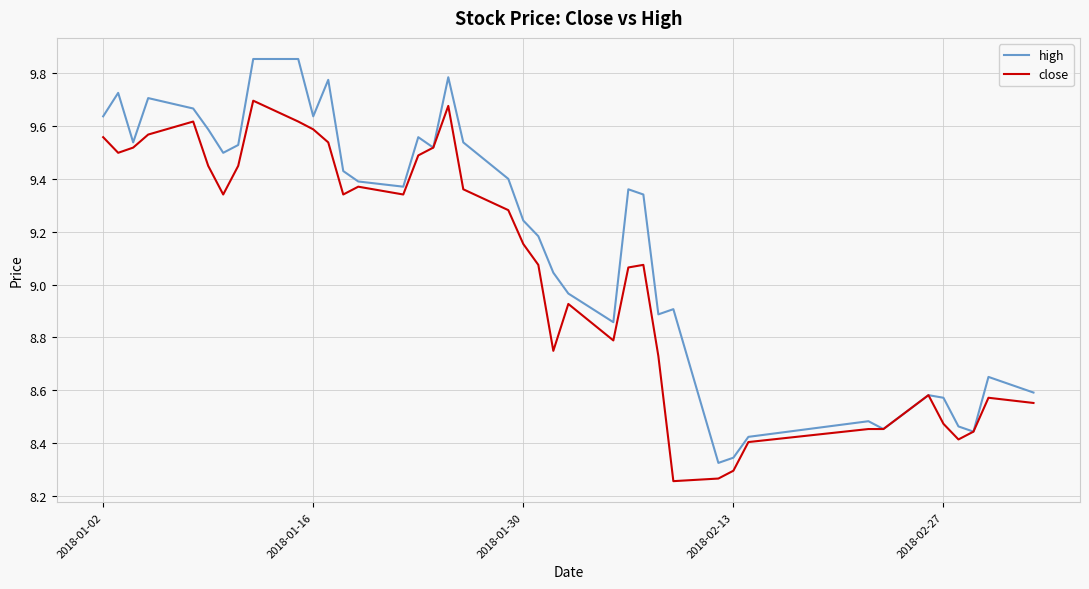

How many lines are shown in the chart?

2